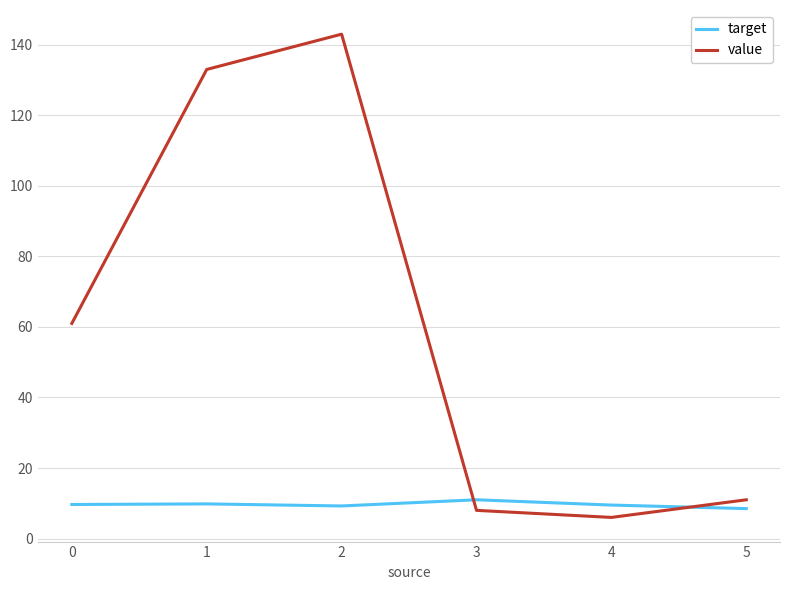

What is the difference between the highest and lowest values at 1?

123.2